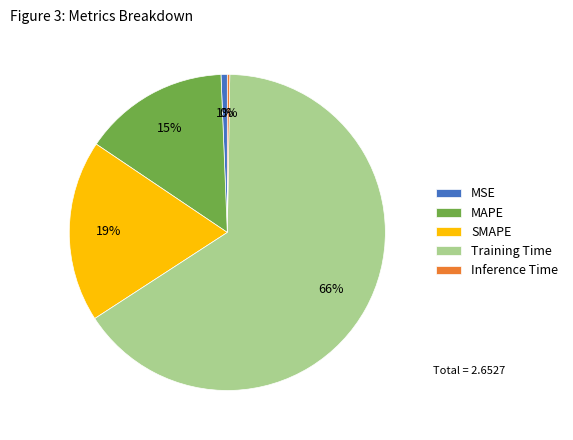

To the nearest percent, what is the average slice percentage?

20%